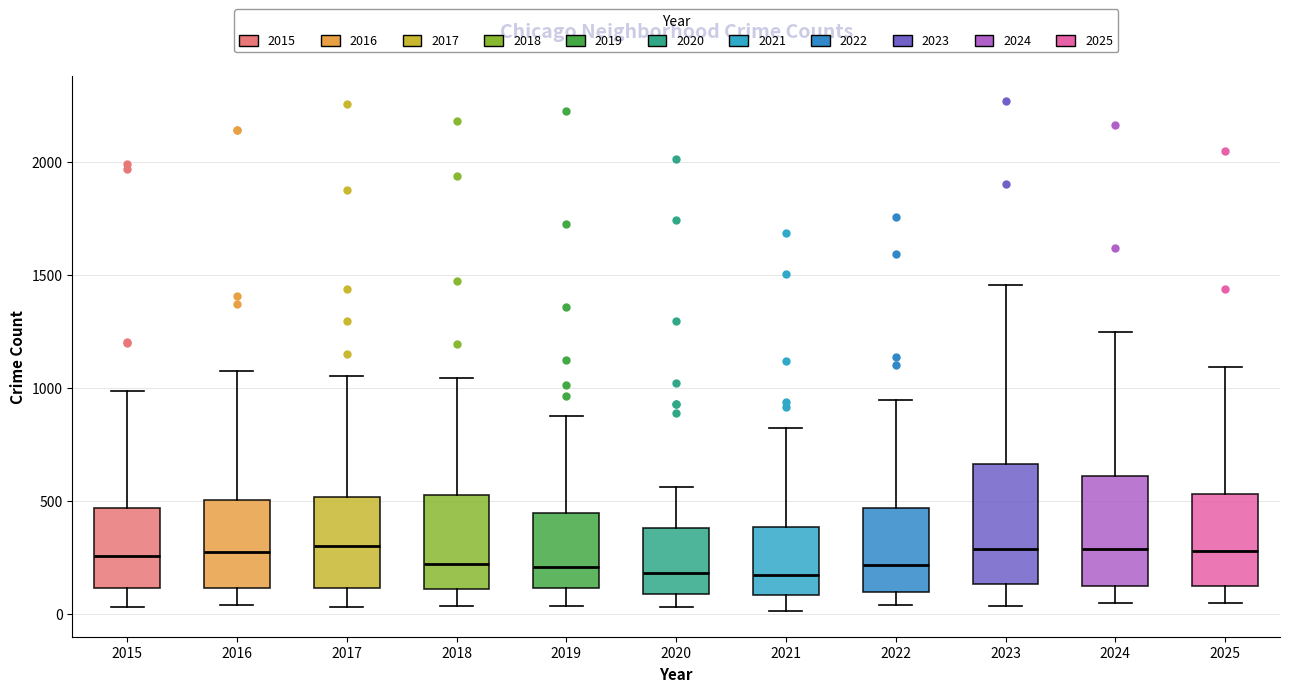

Reading left to right, transcribe this box plot: for each box, give where its median line is, the range the box spans, and where its two whiskers end, as read against the y-axis. The values are not printed on the chart, so give them approximately, as read against the axis.

2015: median 250, box 100 to 450, whiskers 50 to 1000
2016: median 250, box 100 to 500, whiskers 50 to 1050
2017: median 300, box 100 to 500, whiskers 50 to 1050
2018: median 200, box 100 to 550, whiskers 50 to 1050
2019: median 200, box 100 to 450, whiskers 50 to 850
2020: median 200, box 100 to 400, whiskers 50 to 550
2021: median 150, box 100 to 400, whiskers 0 to 800
2022: median 200, box 100 to 450, whiskers 50 to 950
2023: median 300, box 150 to 650, whiskers 50 to 1450
2024: median 300, box 100 to 600, whiskers 50 to 1250
2025: median 300, box 100 to 550, whiskers 50 to 1100